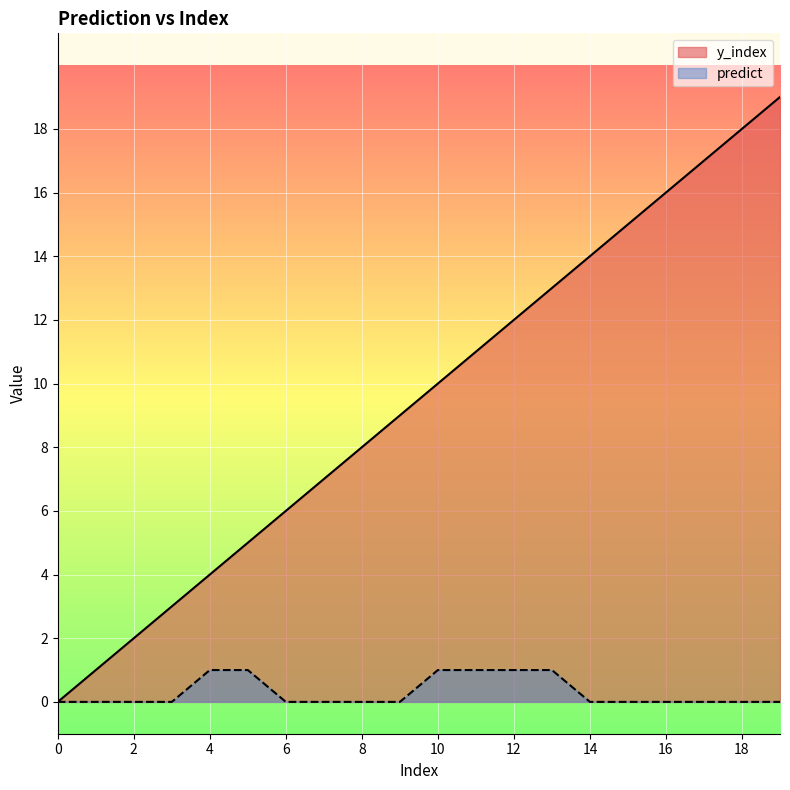

Is the value of y_index at 15 greater than the value of predict at 8?

Yes